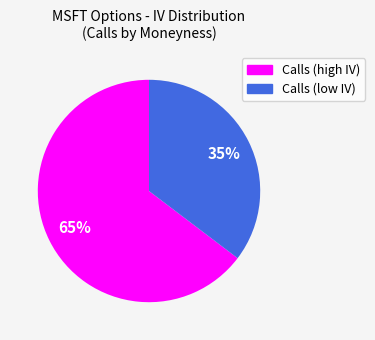

Does any single category account for the majority?

Yes